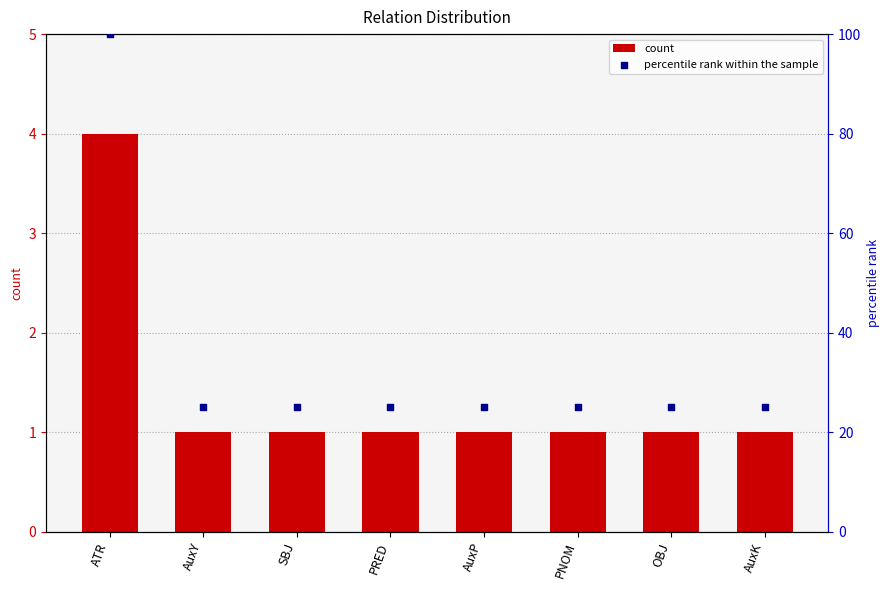

At which category is the sum across all series the highest?

ATR